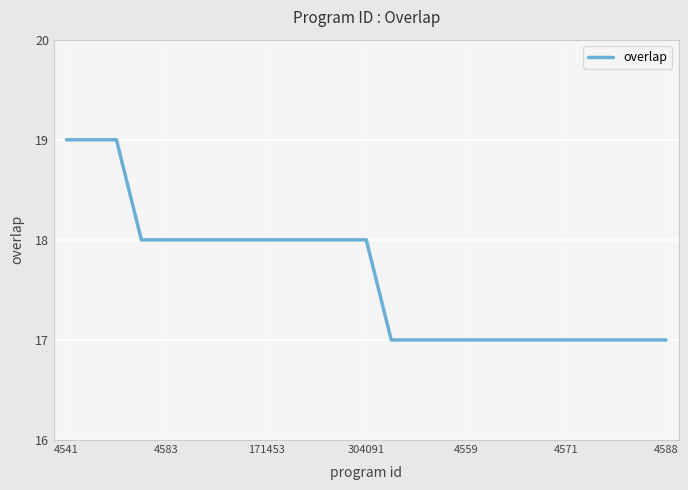

What is the maximum value shown in the chart?

19